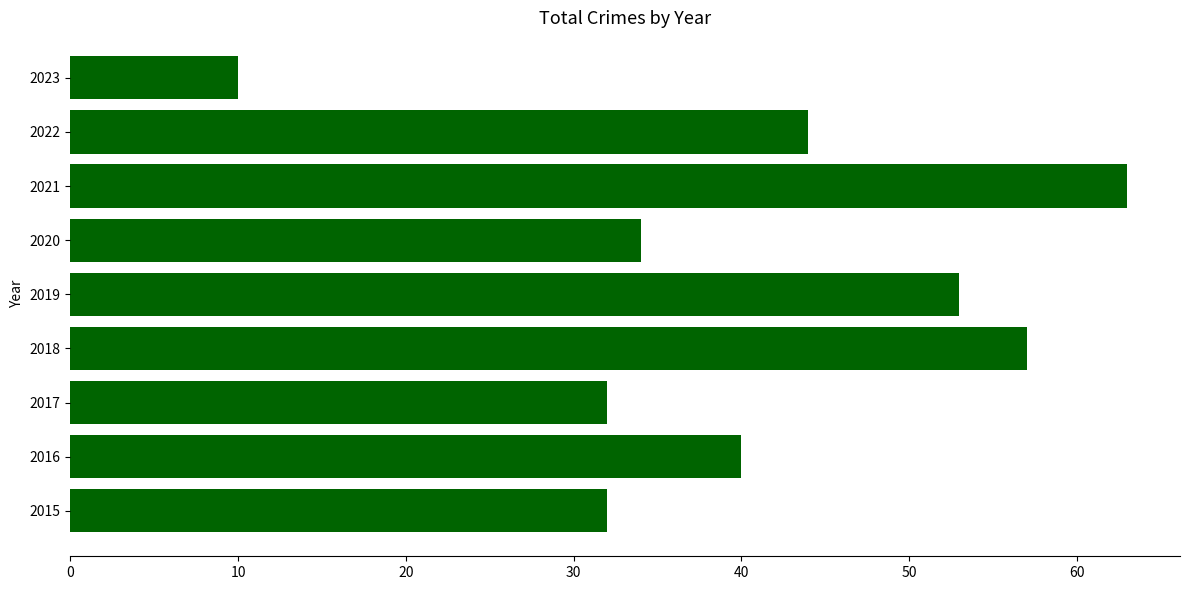

Which label corresponds to the largest value in the chart?

2021